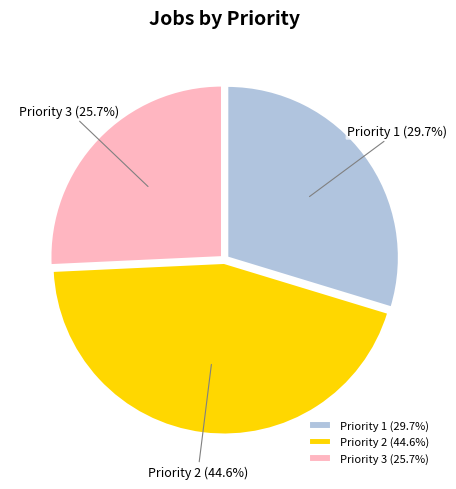

Between Priority 3 and Priority 2, which is larger?

Priority 2